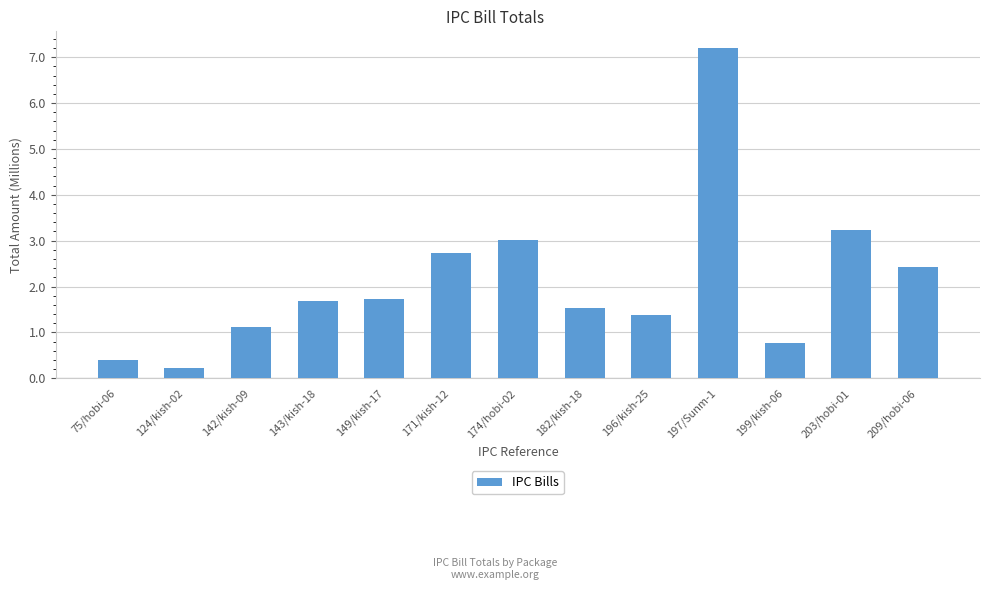

What is the label of the 6th bar from the left?

171/kish-12